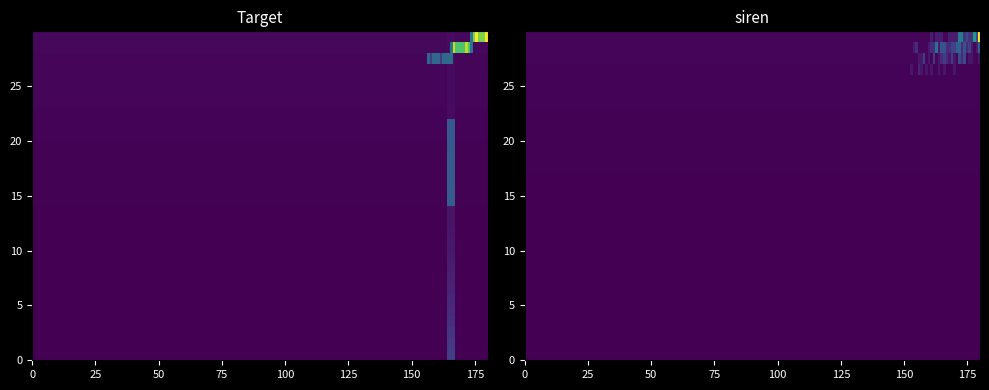

What is the smallest value displayed?

857674